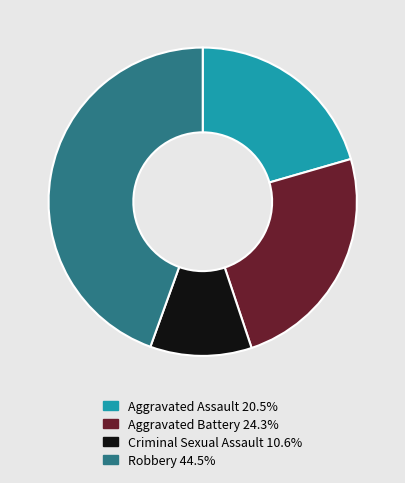

Does any single category account for the majority?

No